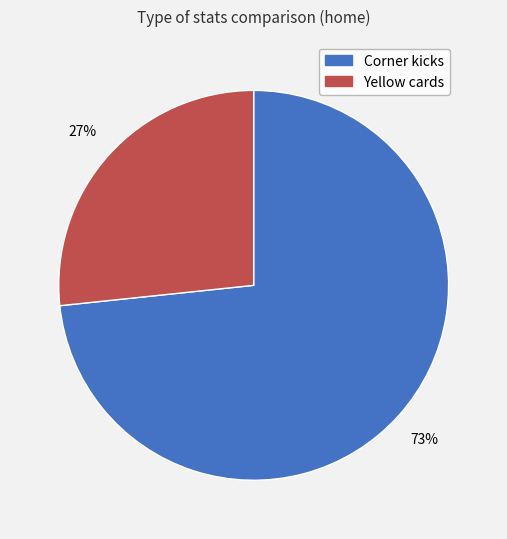

Rank the categories by value from lowest to highest.

Yellow cards, Corner kicks